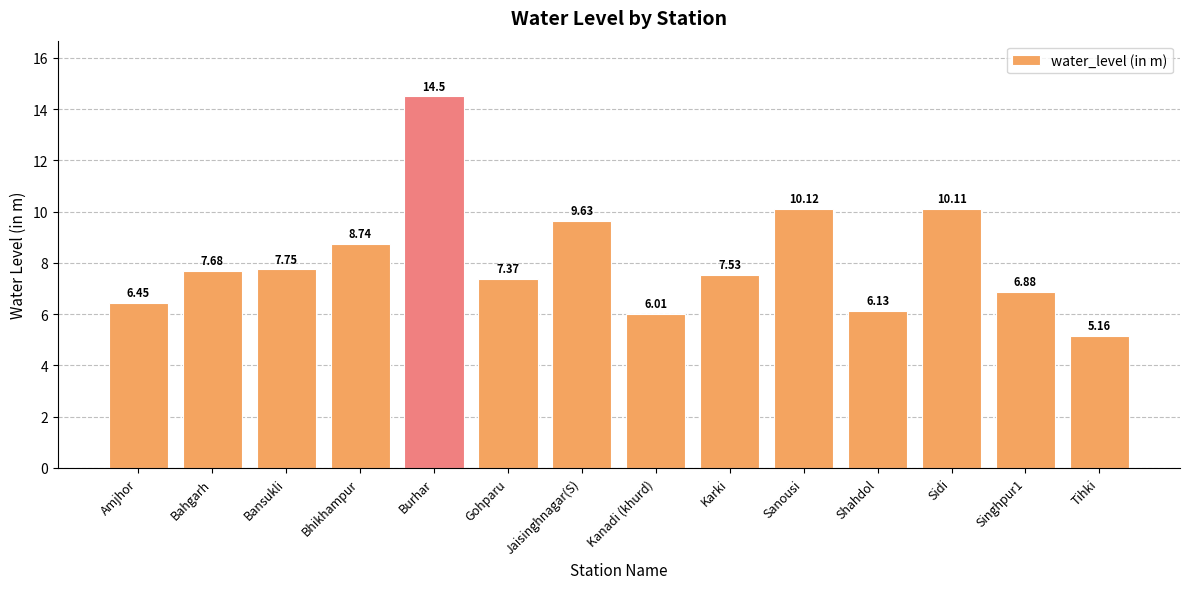

How many bars are there in total?

14